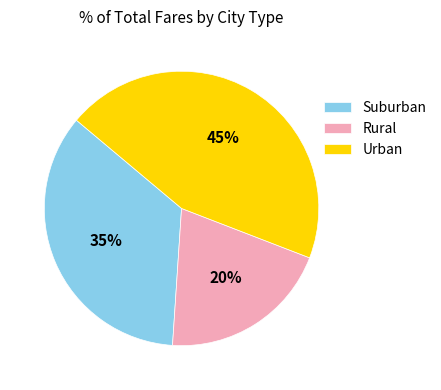

The Rural slice represents 20% of the pie. True or false?

True